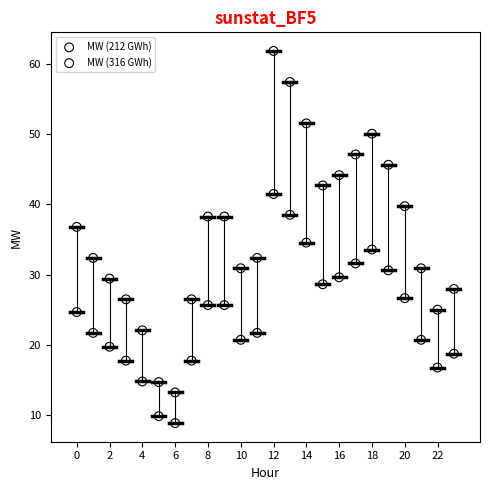

Which series reaches the minimum Y coordinate?

MW (212 GWh)